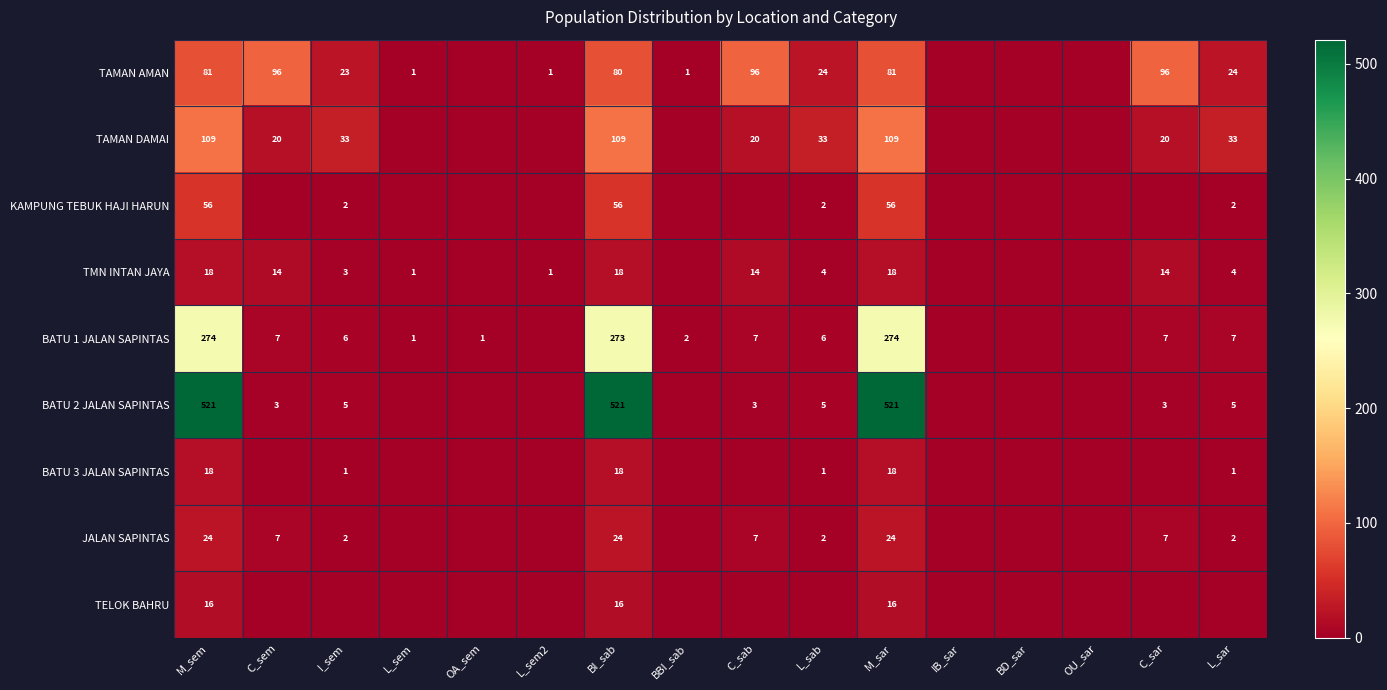

Which has a higher value, L_sar or L_sem?

L_sar